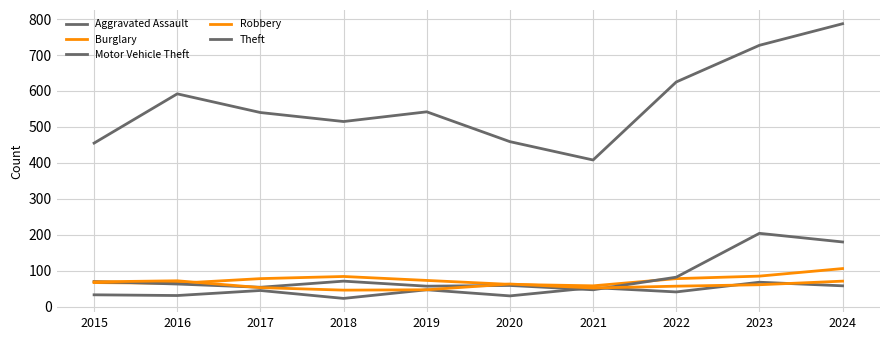

How many lines are shown in the chart?

5